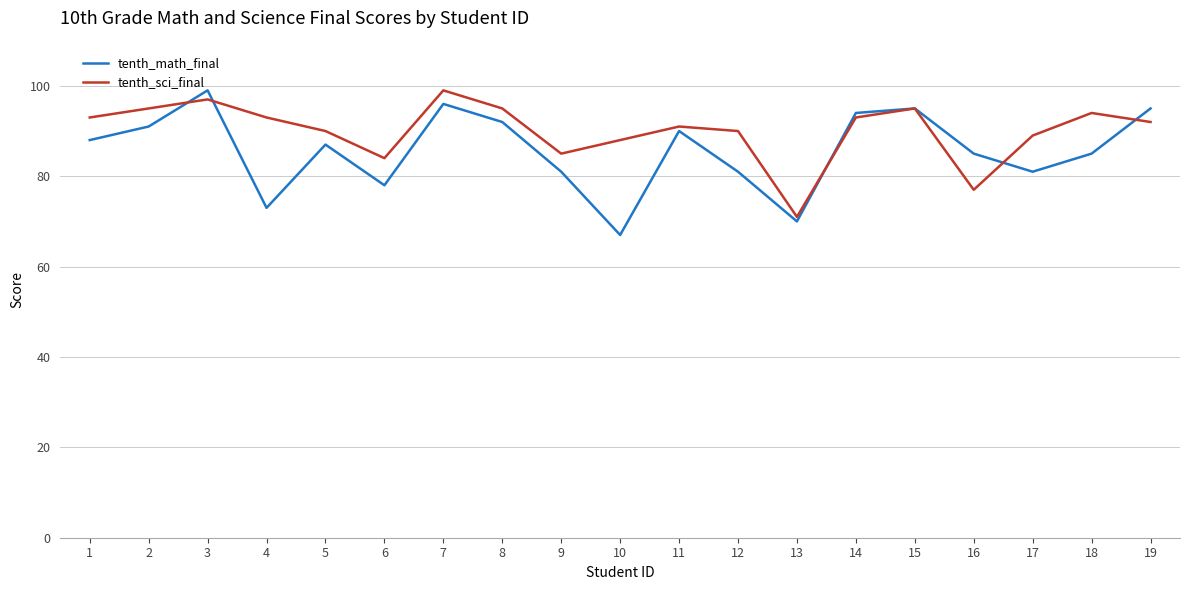

List the series in order of their overall mean, highest first.

tenth_sci_final, tenth_math_final